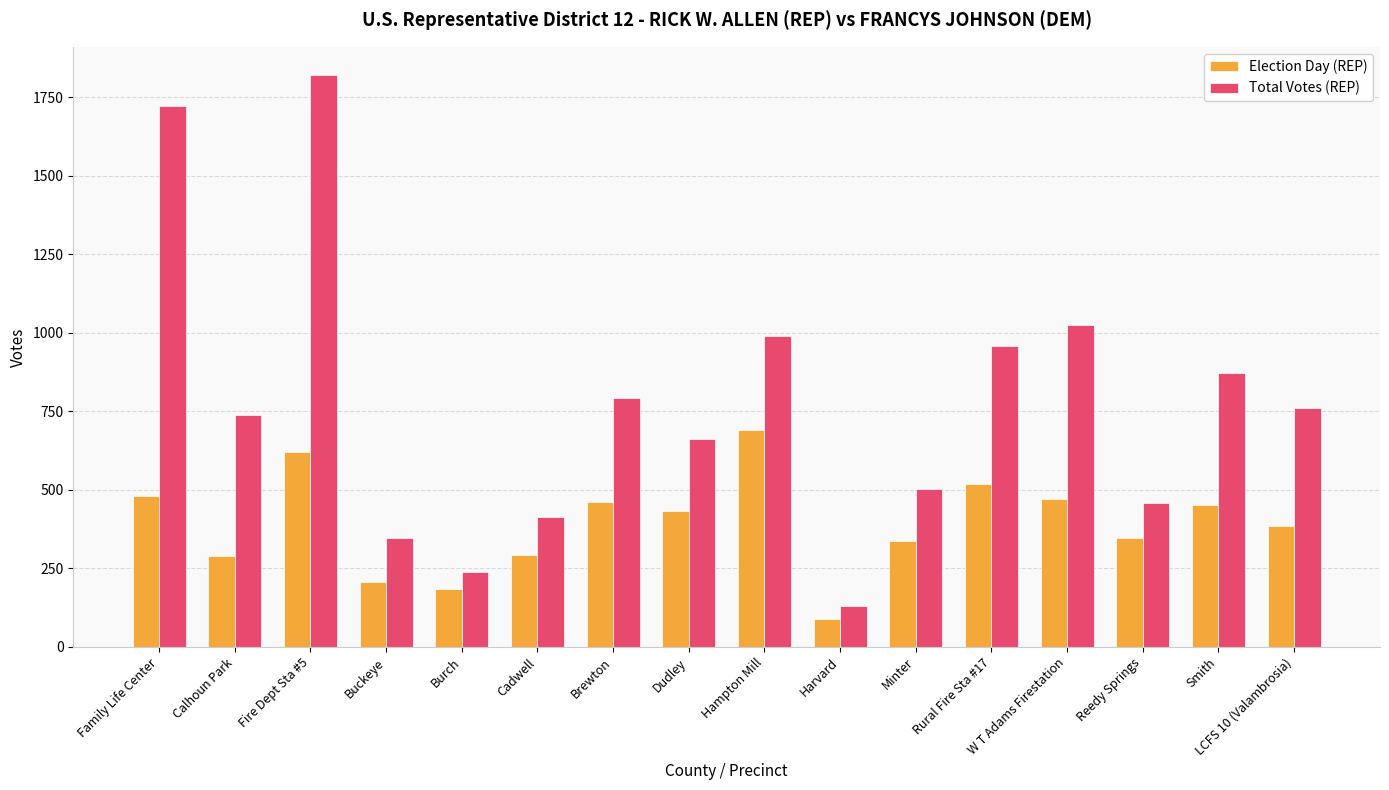

Rank the series by their maximum value, from lowest to highest.

Election Day (REP), Total Votes (REP)